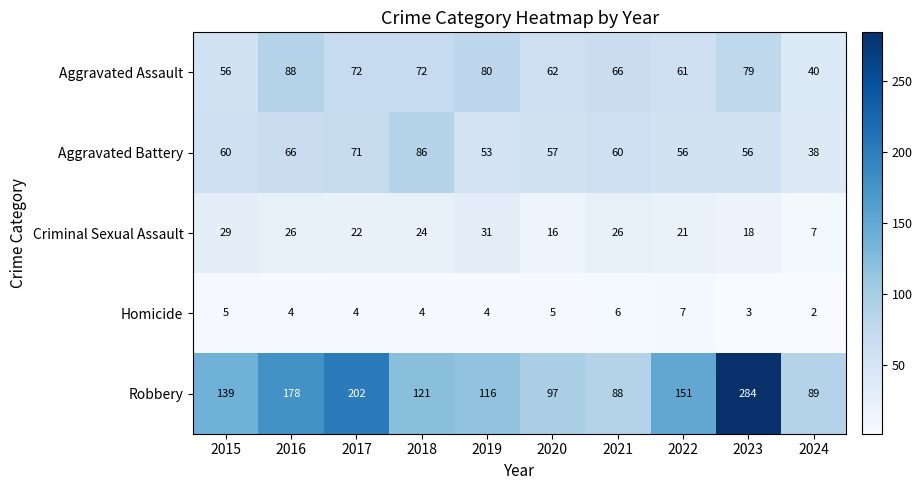

What is the spread (max minus min) of values at 2021?

82